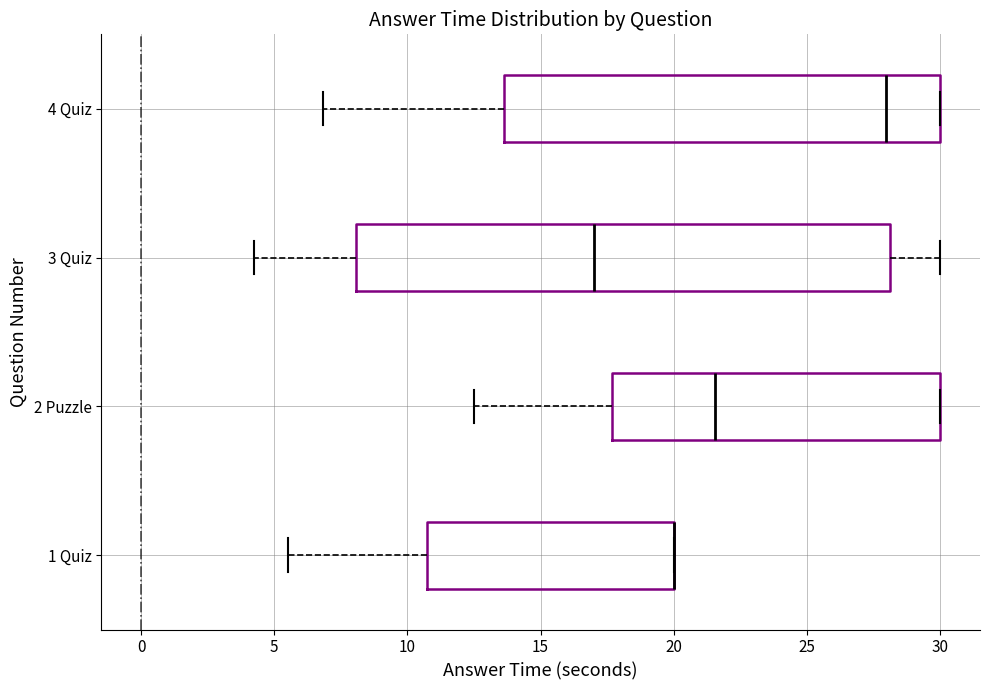

Reading bottom to top, transcribe this box plot: for each box, give where its median line is, the range the box spans, and where its two whiskers end, as read against the x-axis. The values are not printed on the chart, so give them approximately, as read against the axis.

1 Quiz: median 20.0 (drawn on the box's right edge), box 10.5 to 20.0, whiskers 5.5 to 20.0
2 Puzzle: median 21.5, box 17.5 to 30.0, whiskers 12.5 to 30.0
3 Quiz: median 17.0, box 8.0 to 28.0, whiskers 4.0 to 30.0
4 Quiz: median 28.0, box 13.5 to 30.0, whiskers 7.0 to 30.0